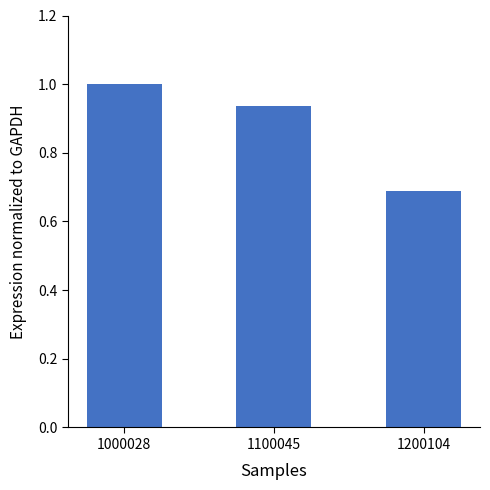

Which category has the lowest value across all series?

1200104